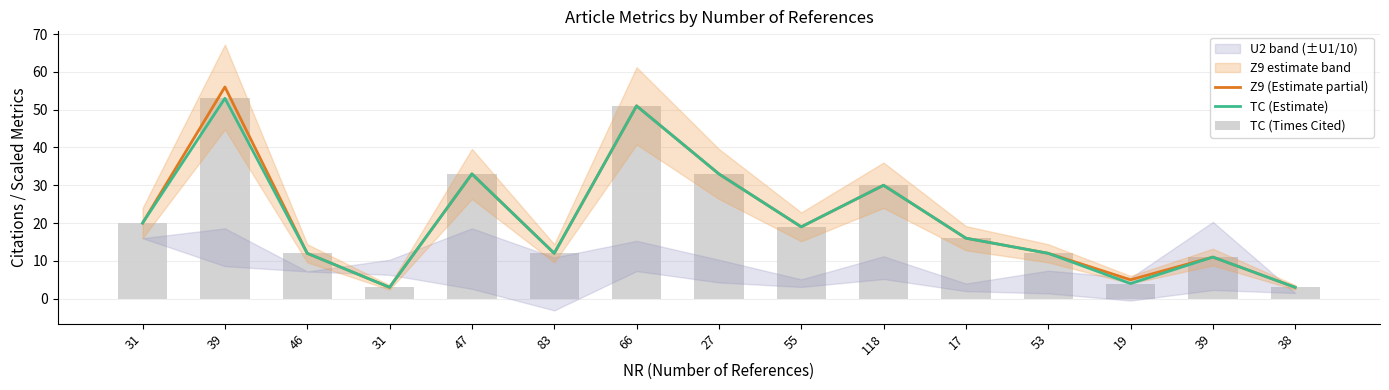

The value of TC (Estimate) at 27 is 48. True or false?

False